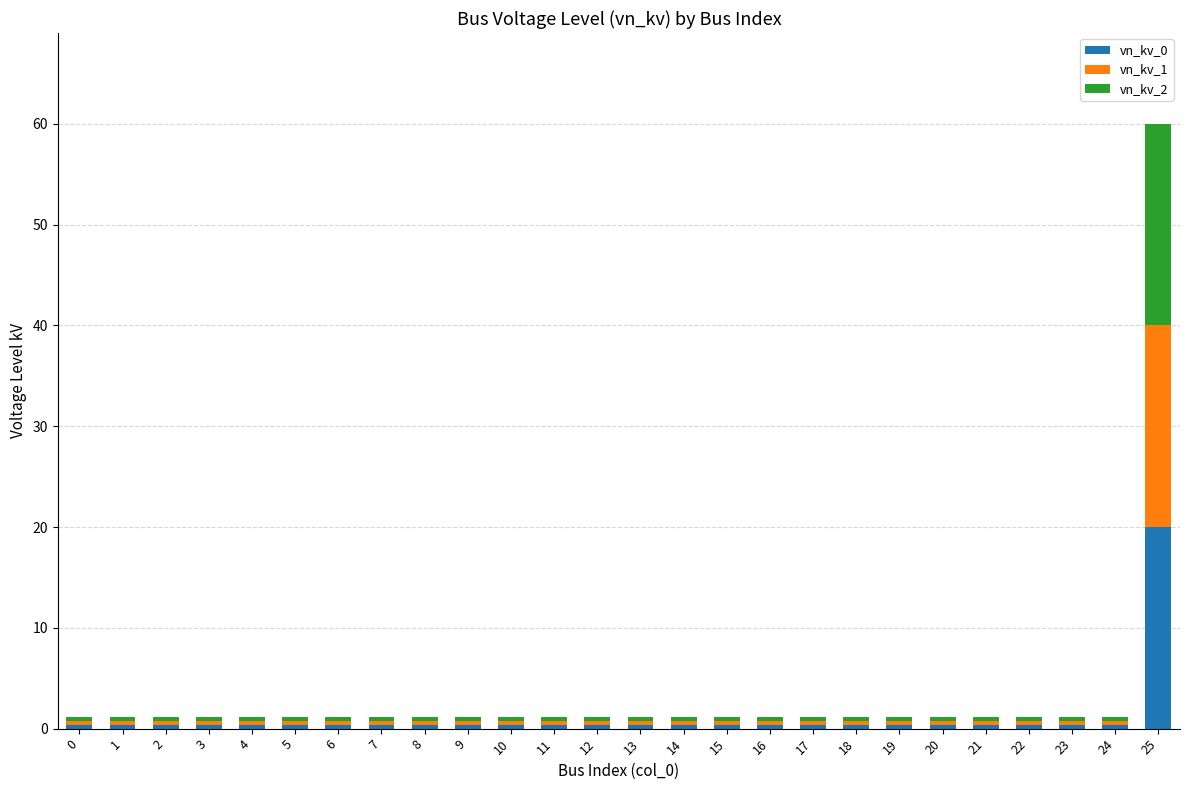

What is the value of the vn_kv_0 bar at the 26th from the left?

20.0